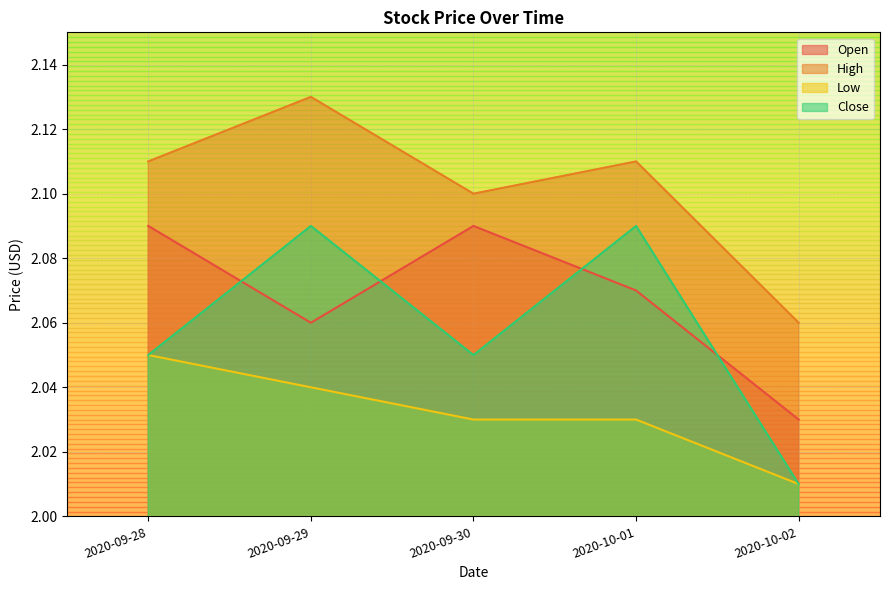

True or false: Open has more than 2 points higher than both neighbors.

False